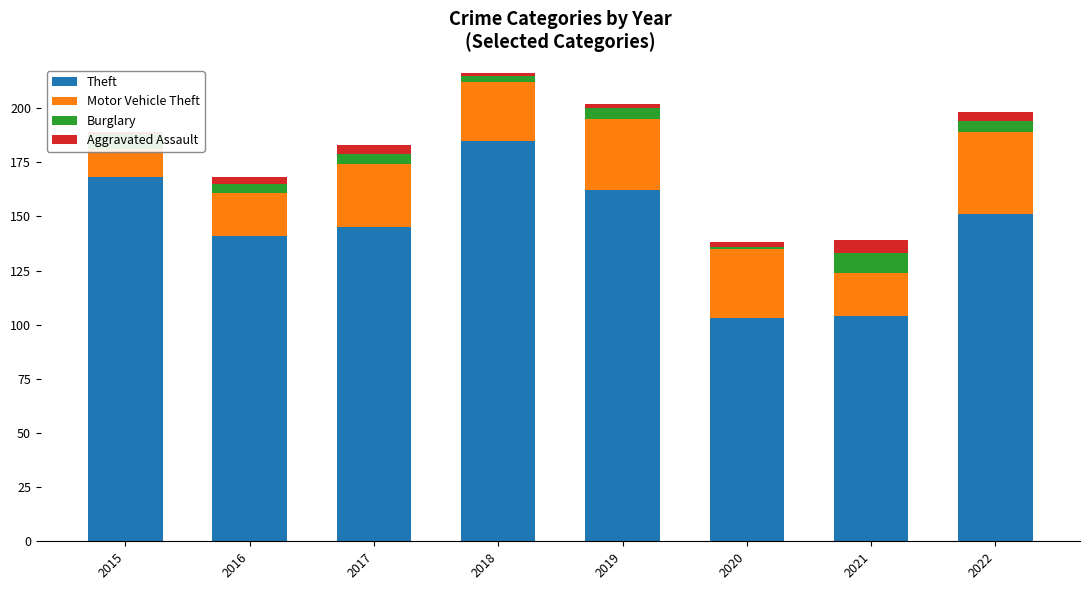

Is the value of Theft at 2021 greater than the value of Motor Vehicle Theft at 2015?

Yes